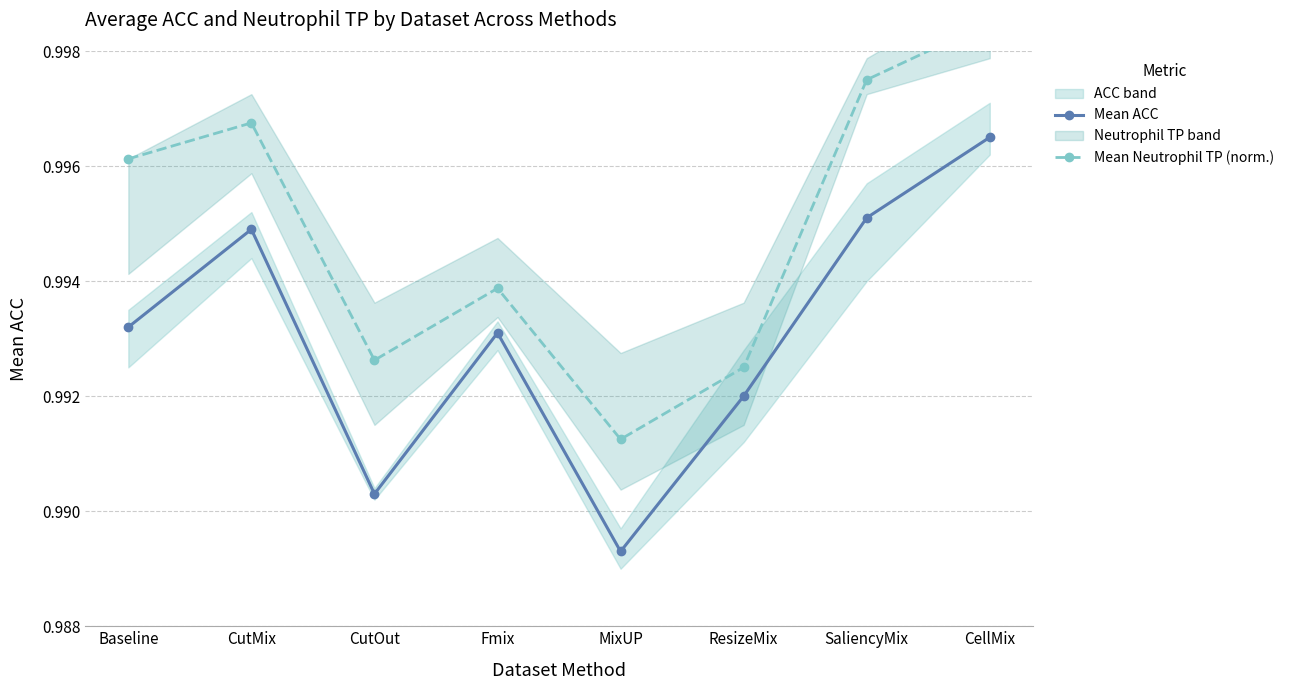

True or false: Mean ACC and Mean Neutrophil TP (norm.) cross at least once.

False